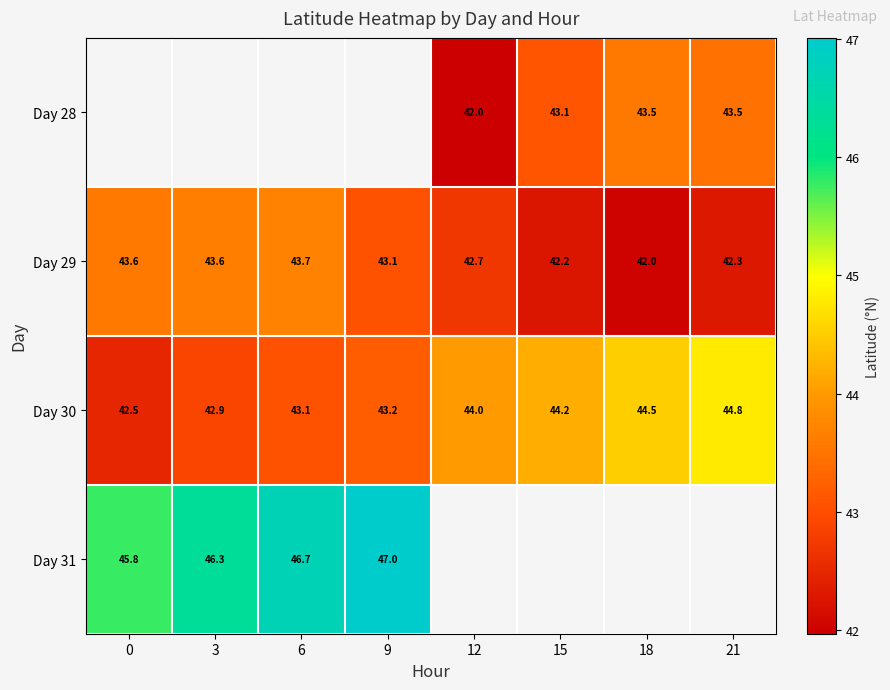

What is the smallest value displayed?

42.0